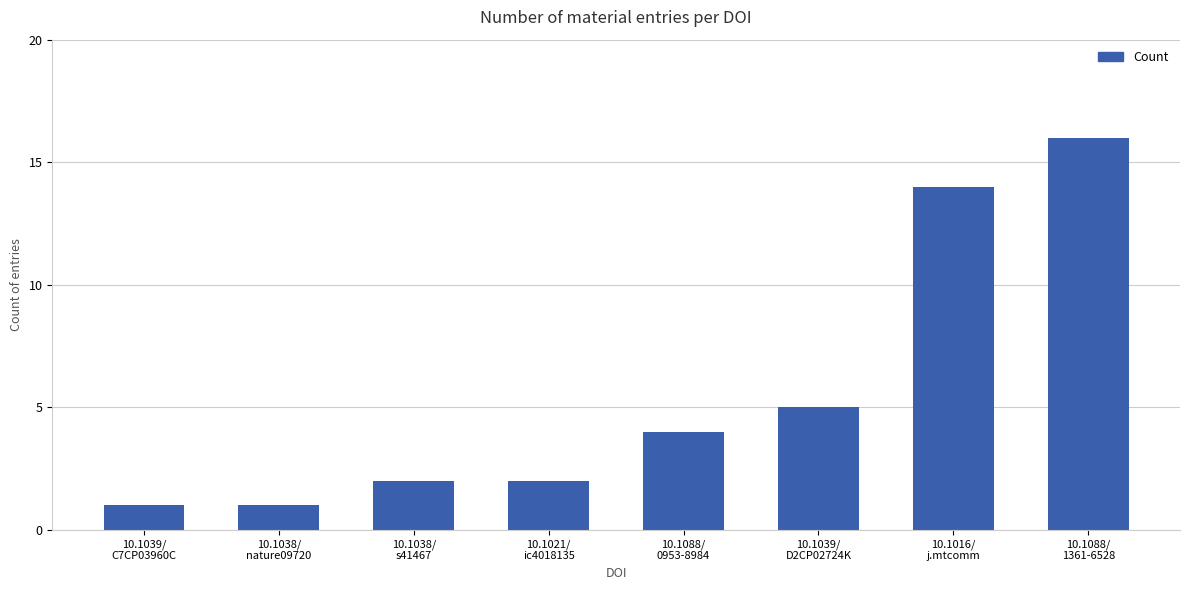

What is the greatest value displayed?

16